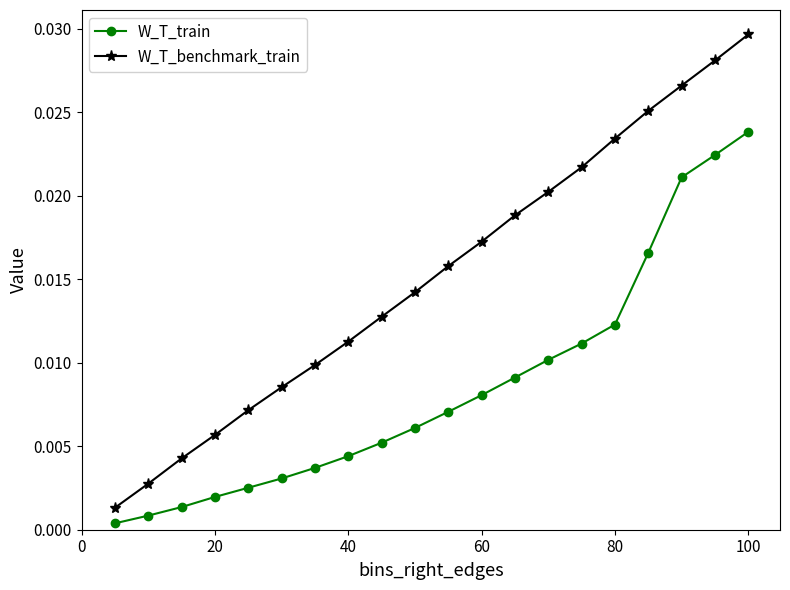

At how many categories does at least one series exceed 0?

20